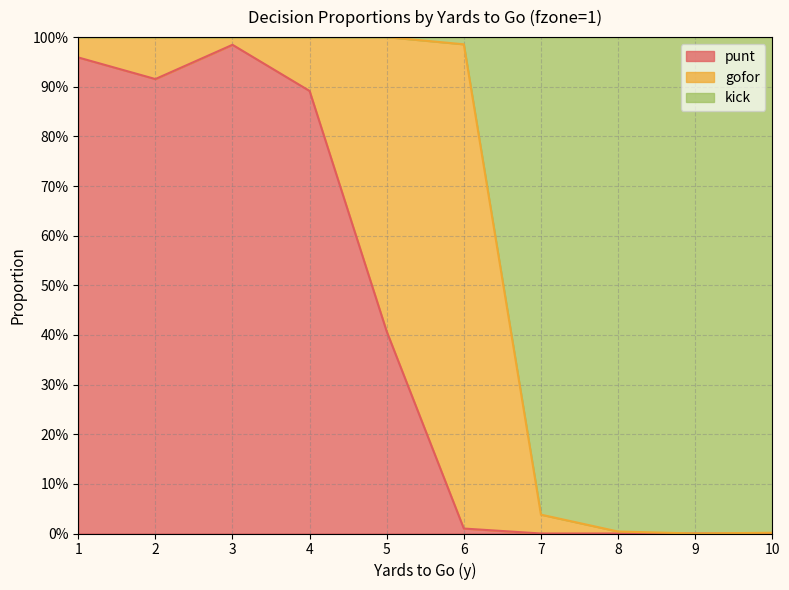

Does the chart display data point markers on the line(s)?

No